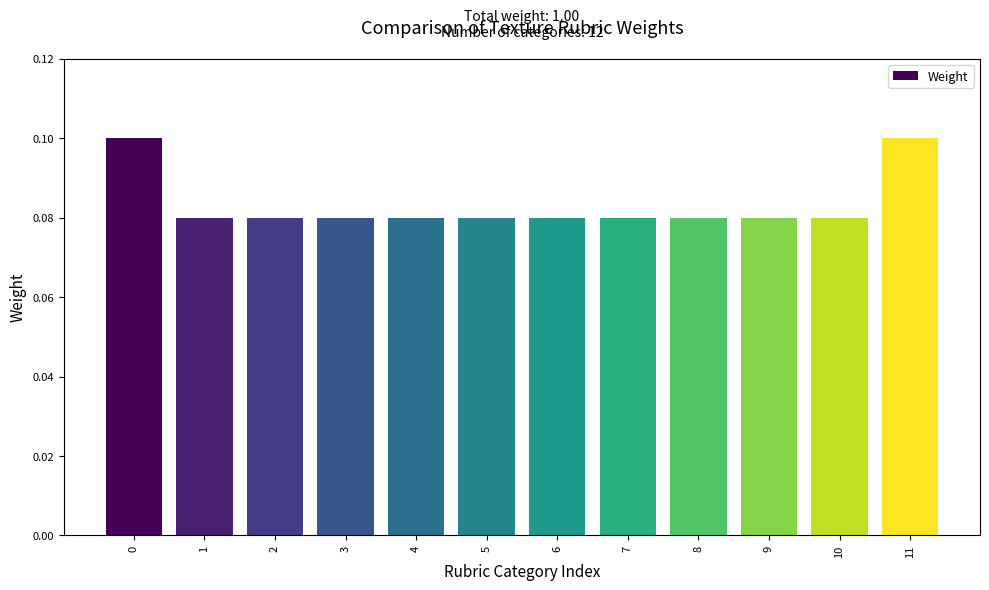

What is the sum of the values at 2 and 8?

0.2